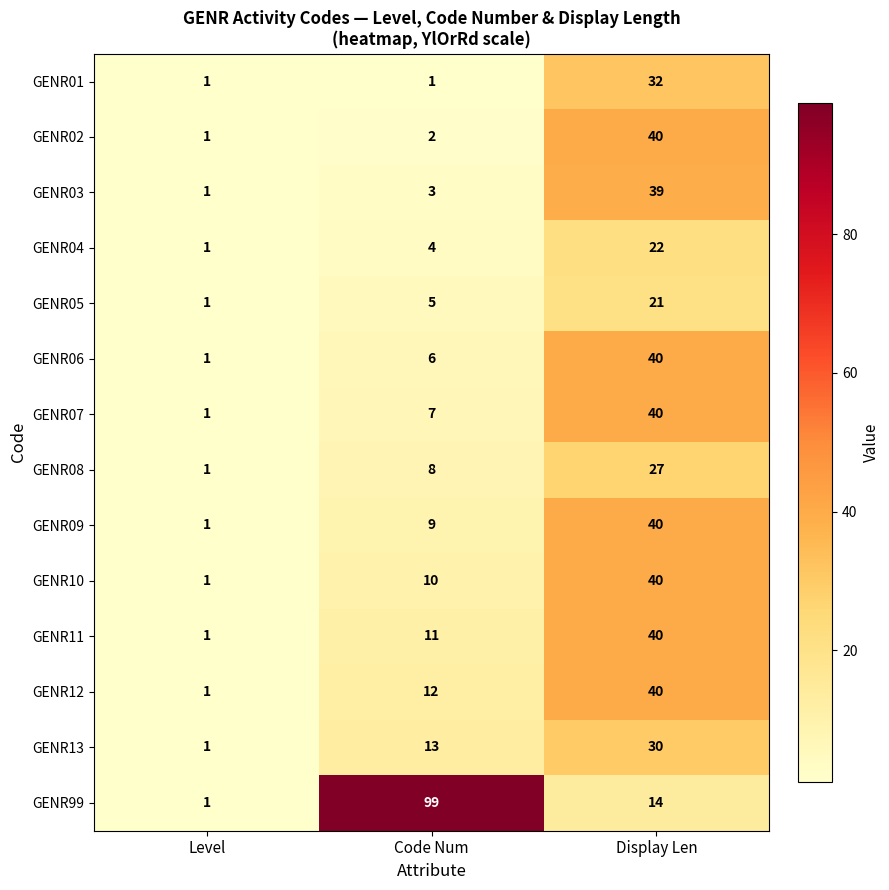

What is the maximum value shown in the chart?

99